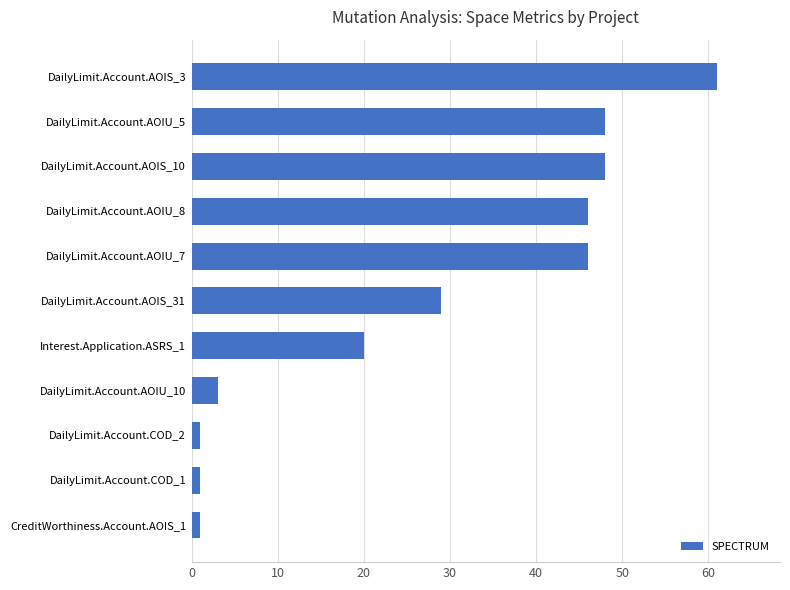

Count the number of data series in this chart.

1